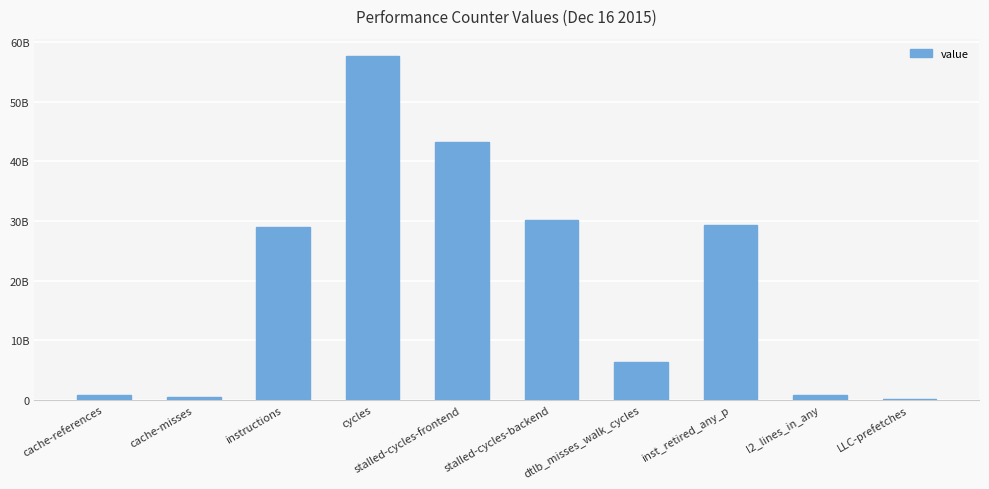

What is the sum of the values at cache-misses and inst_retired_any_p?

29775683685